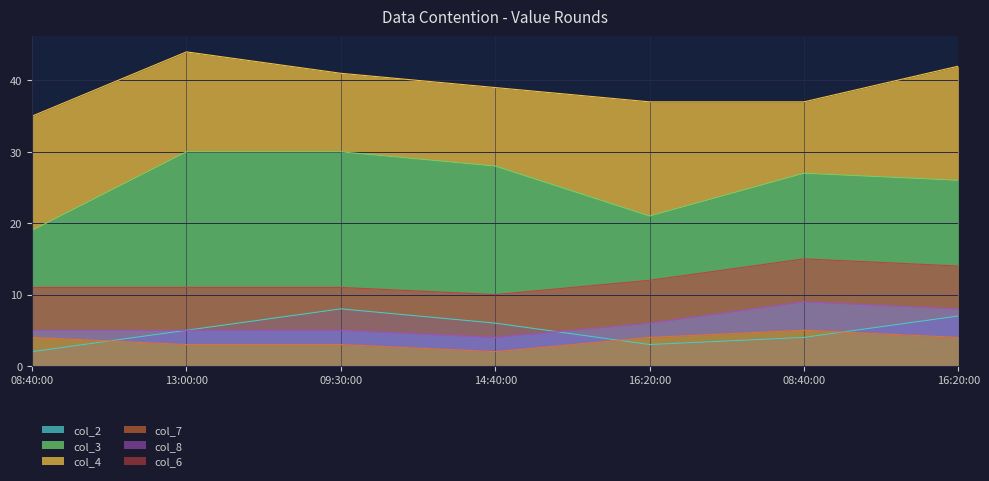

What is the label of the 3rd point from the right?

16:20:00